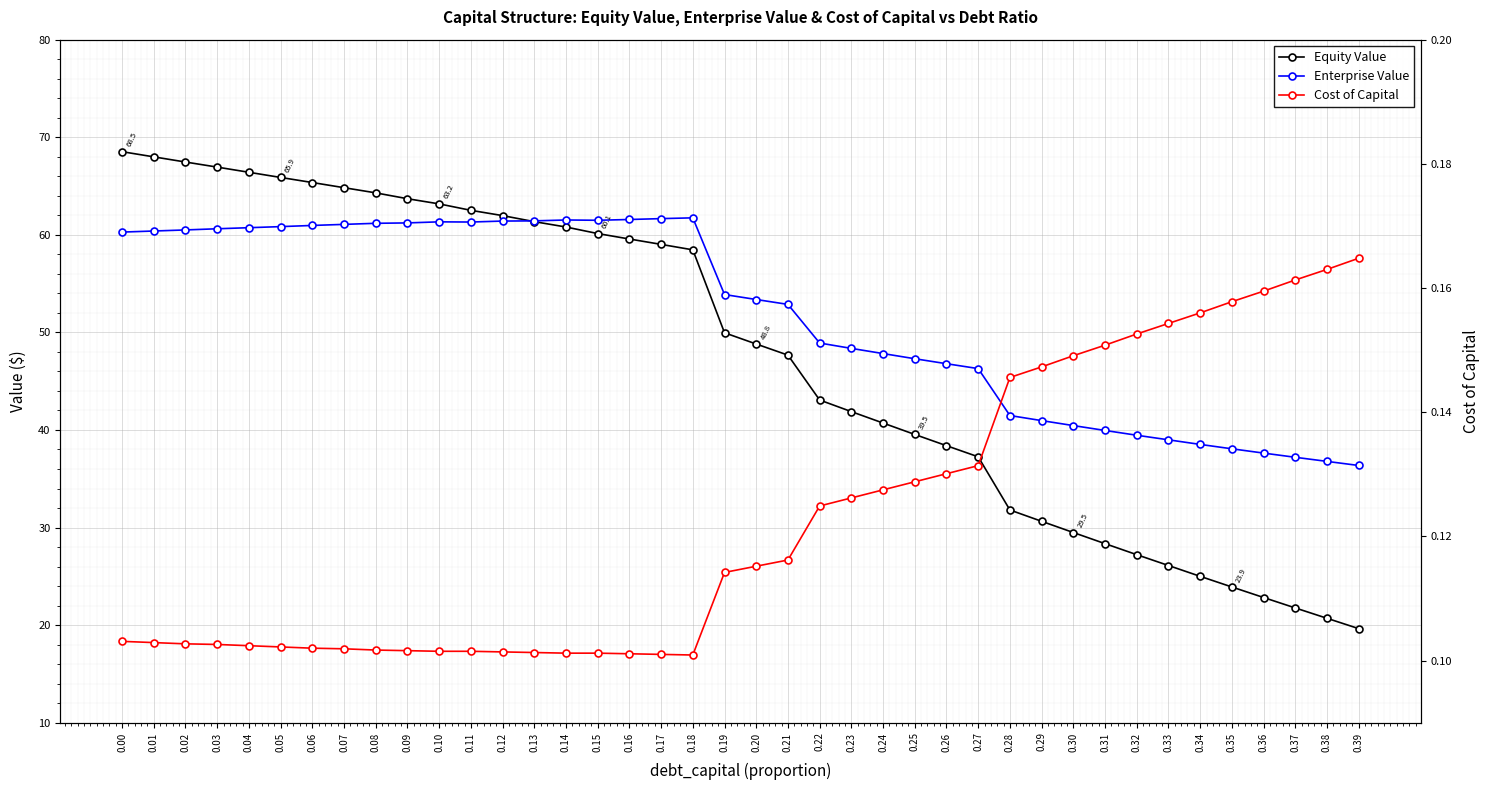

List the series in order of their peak value, lowest first.

Cost of Capital, Enterprise Value, Equity Value